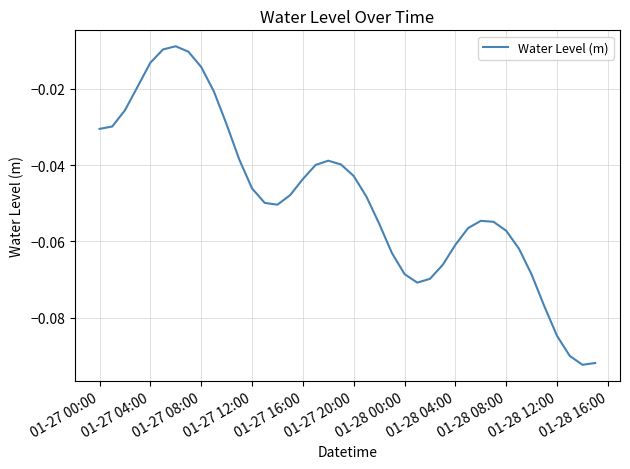

How many lines are shown in the chart?

1